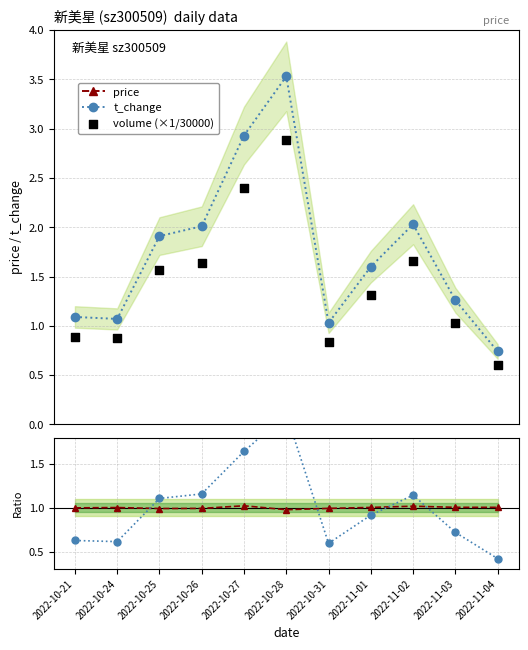

What is the total value across all series at 2022-11-03?

9.7